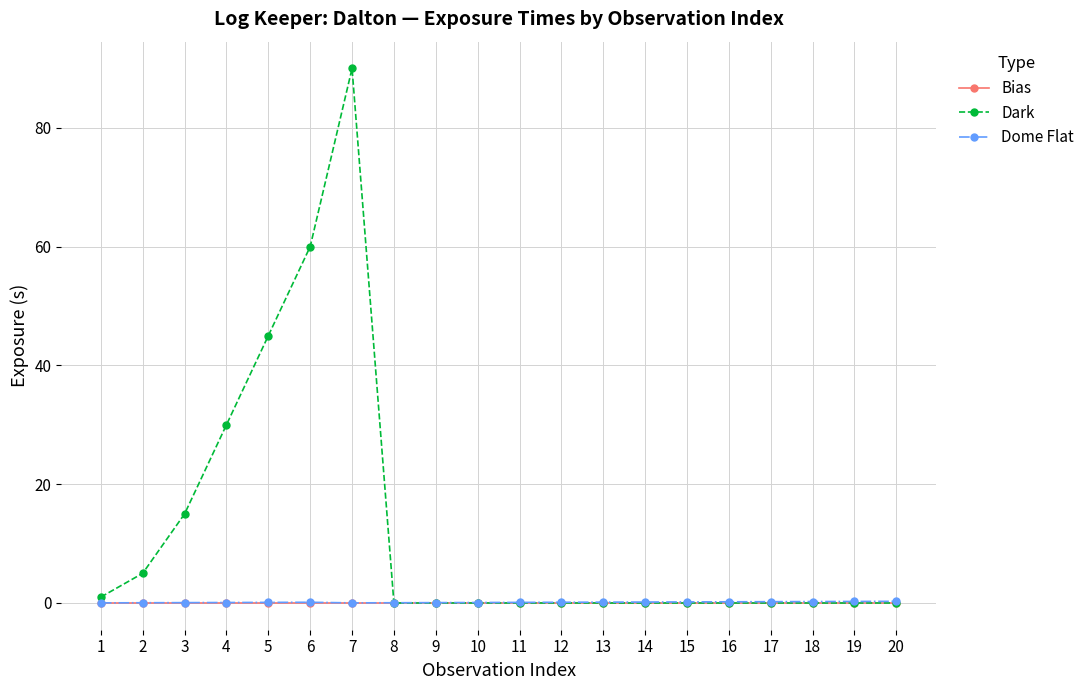

Is it true that Dark equals 0.0 at 17?

True